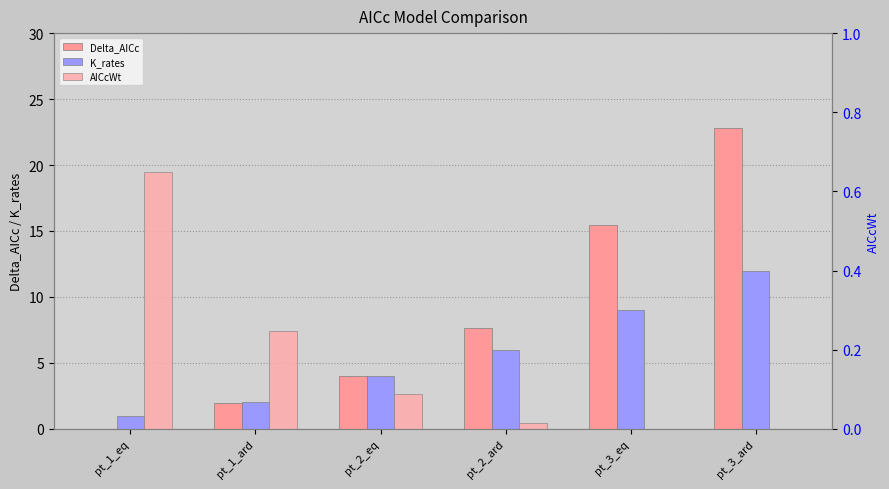

The value of AICcWt at pt_2_eq is 0.1. True or false?

True